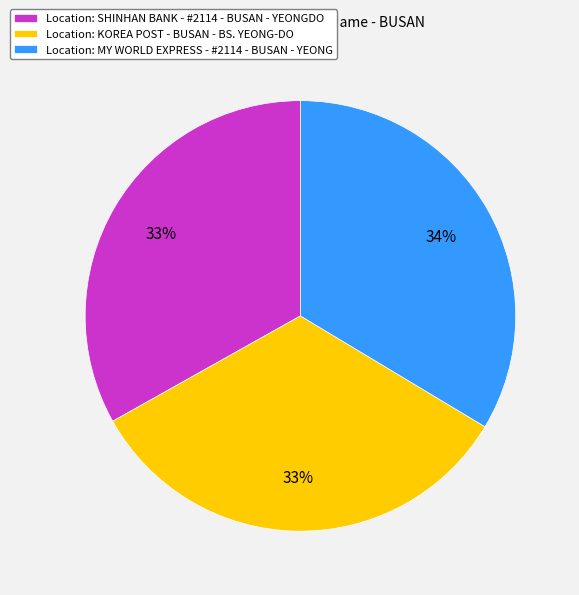

What is the ratio of the value at Location: SHINHAN BANK - #2114 - BUSAN - YEONGDO to the value at Location: KOREA POST - BUSAN - BS. YEONG-DO?

1.0